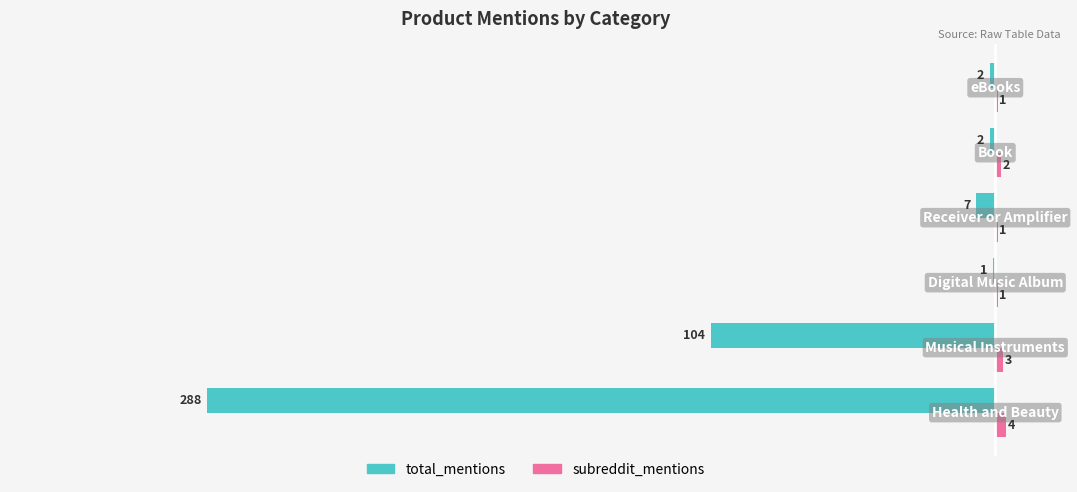

Which series has the largest total across all categories?

subreddit_mentions